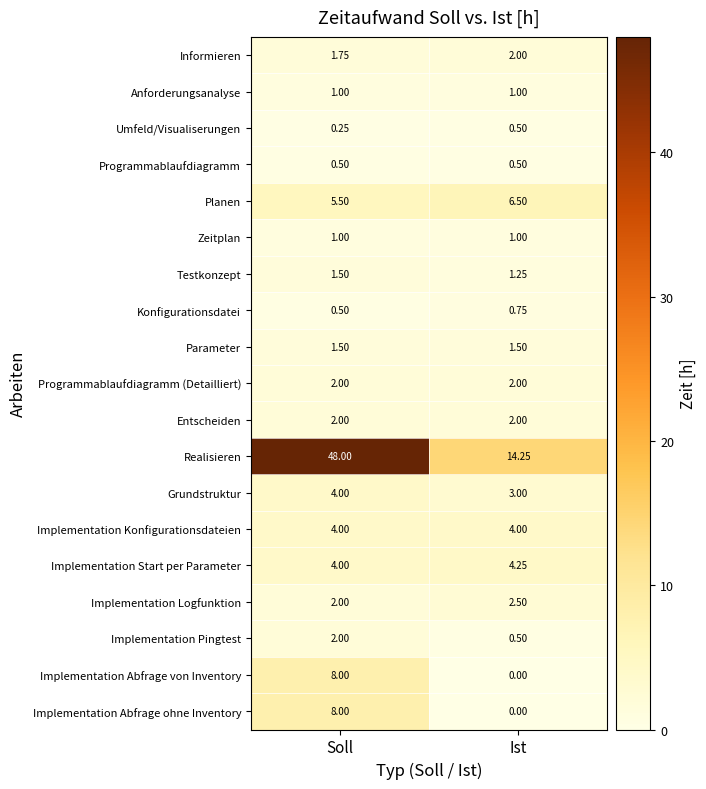

Which series has the largest range (max minus min)?

Realisieren